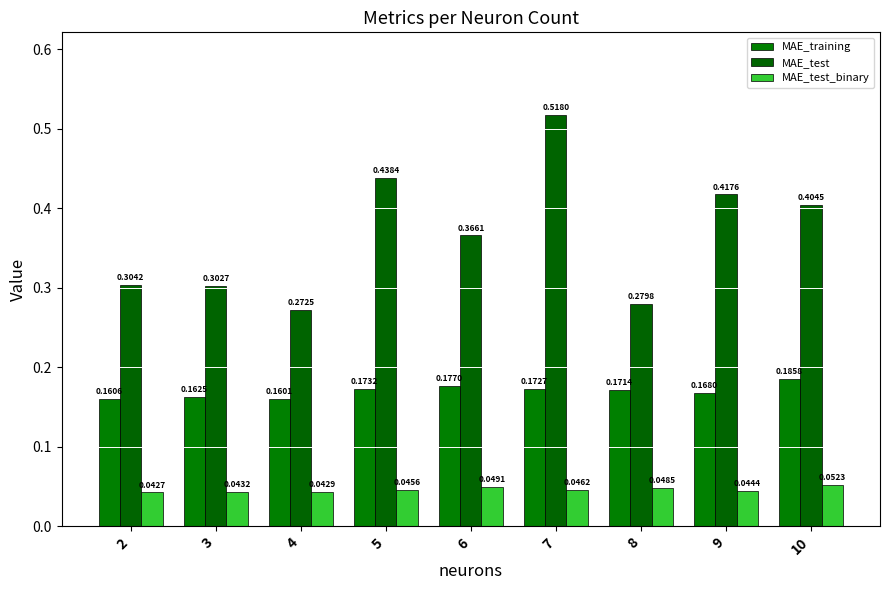

What is the value of the MAE_training bar at the 8th from the left?

0.2